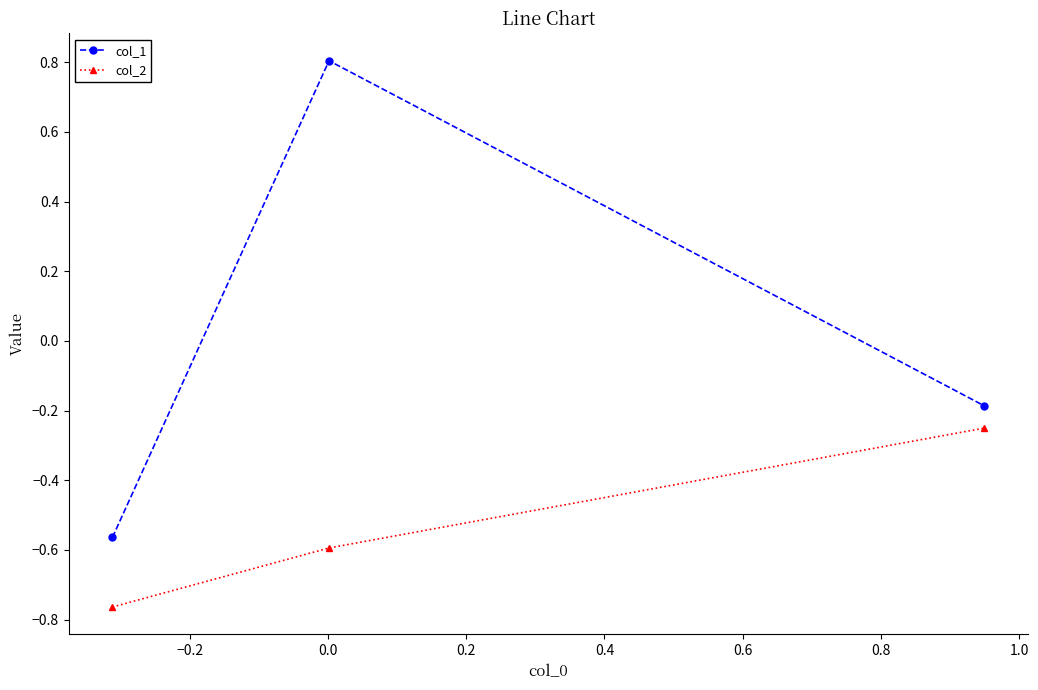

What is the maximum value for col_1?

0.8